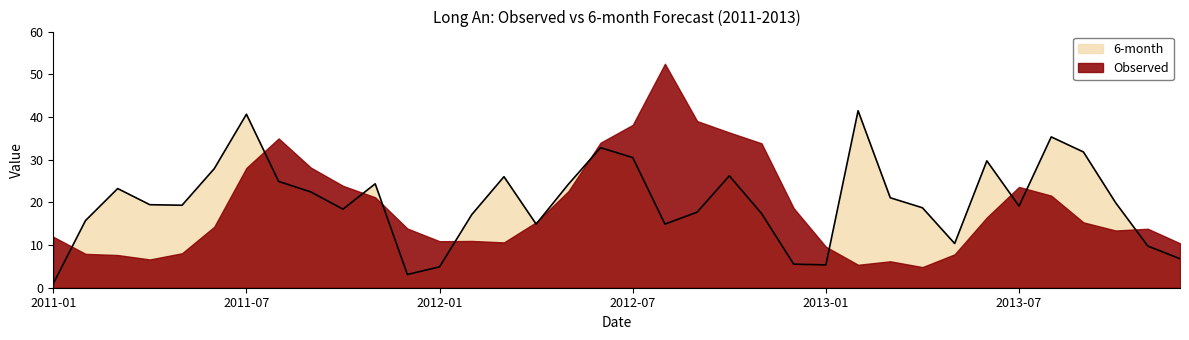

Reading left to right, transcribe all the data shown in this chart.

1.0	15.7	23.2	19.4	19.3	27.9	40.6	24.9	22.4	18.4	24.3	3.1	4.9	17.1	26.0	14.9	24.2	32.8	30.5	14.9	17.7	26.2	17.4	5.5	5.3	41.5	21.1	18.7	10.4	29.7	19.1	35.3	31.8	19.9	9.8	6.8